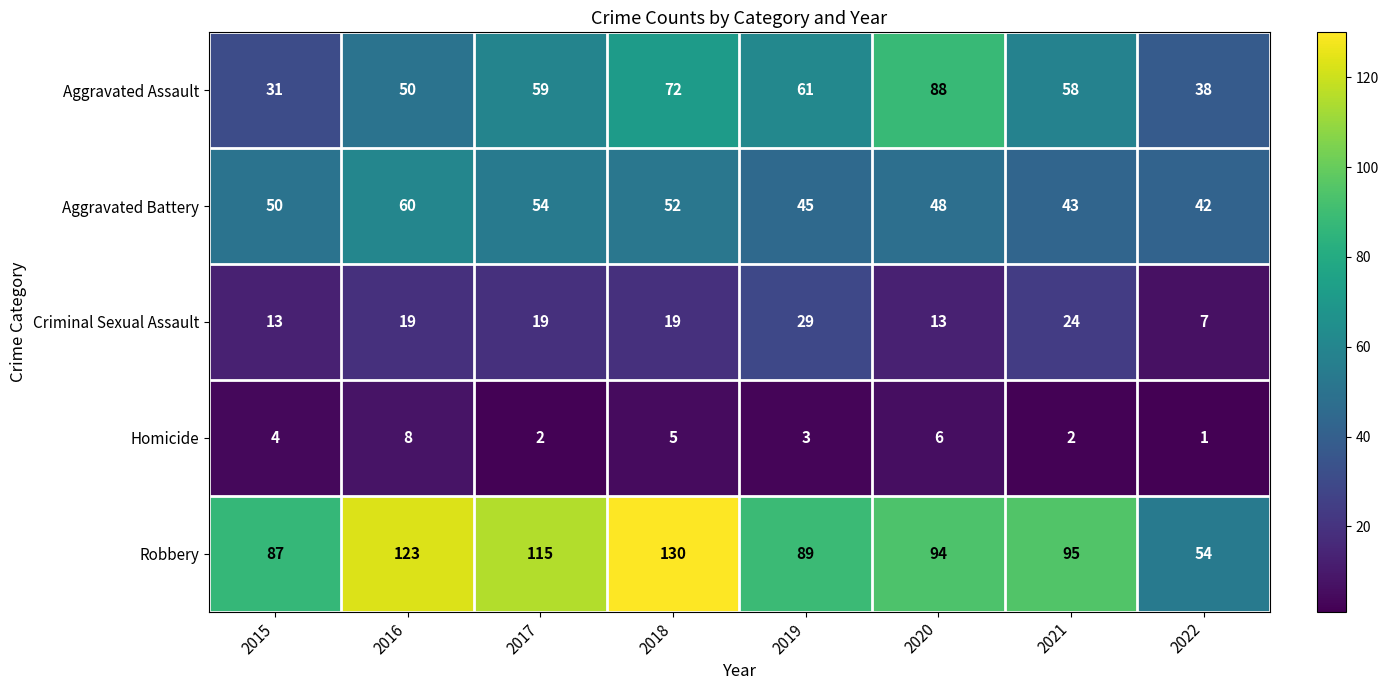

Which series changed the most between 2016 and 2022?

Robbery